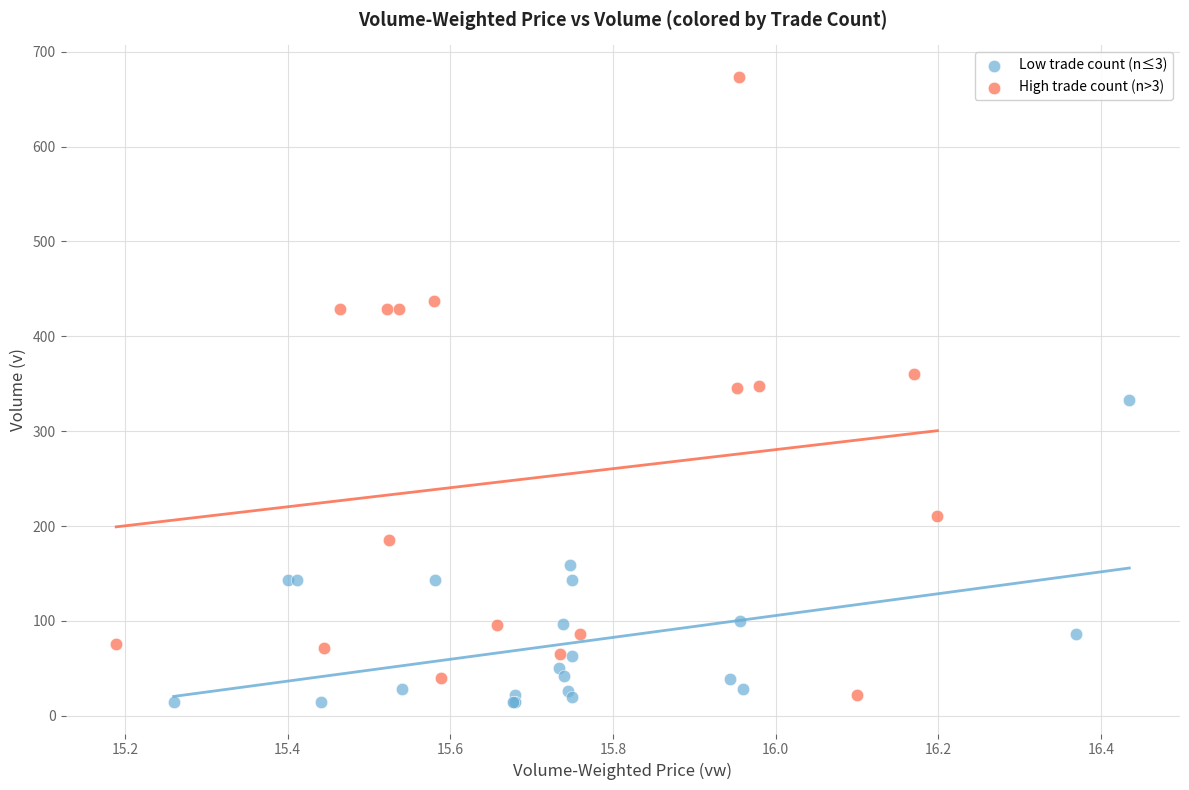

Which series contains the highest Y value?

High trade count (n>3)